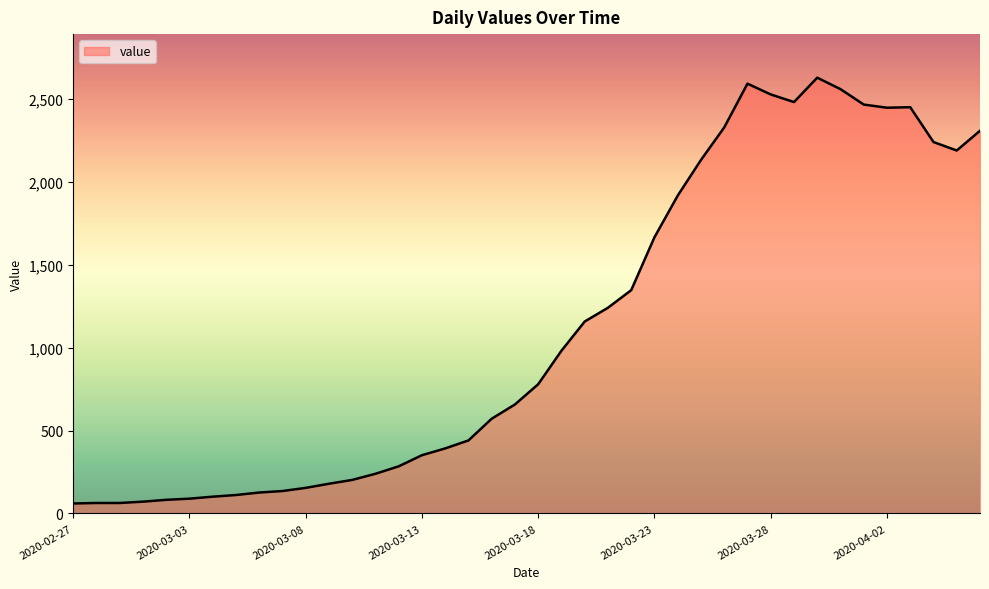

What is the smallest value displayed?

60